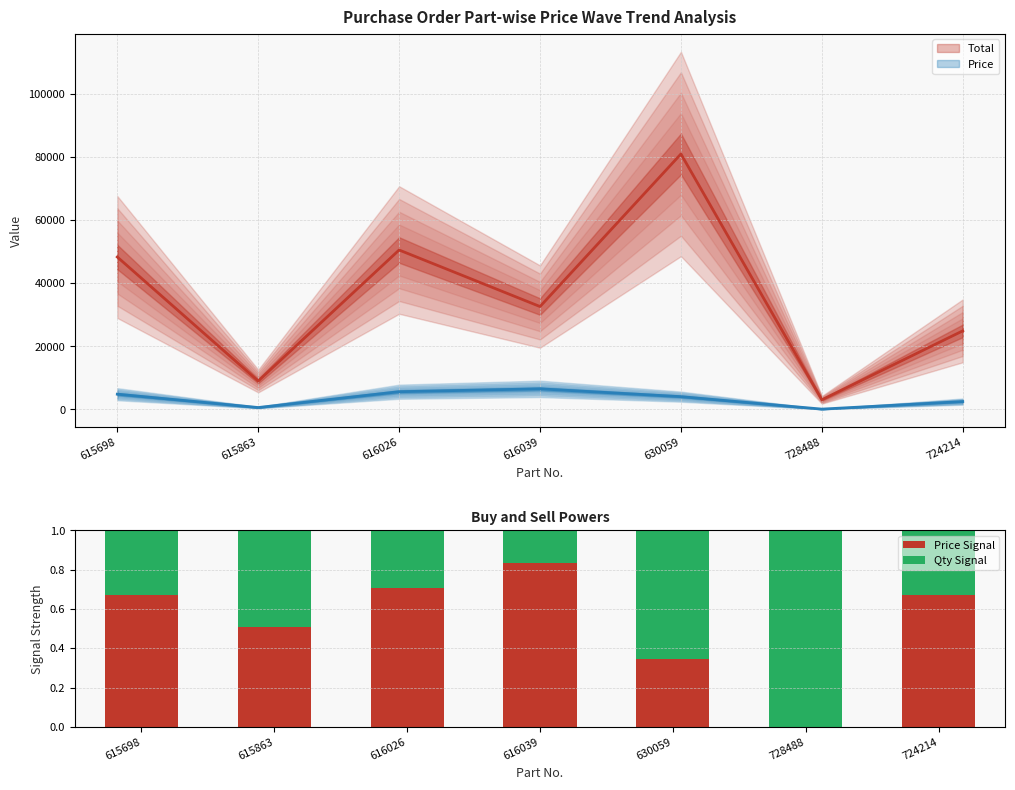

Which series has the largest total across all categories?

Price Signal